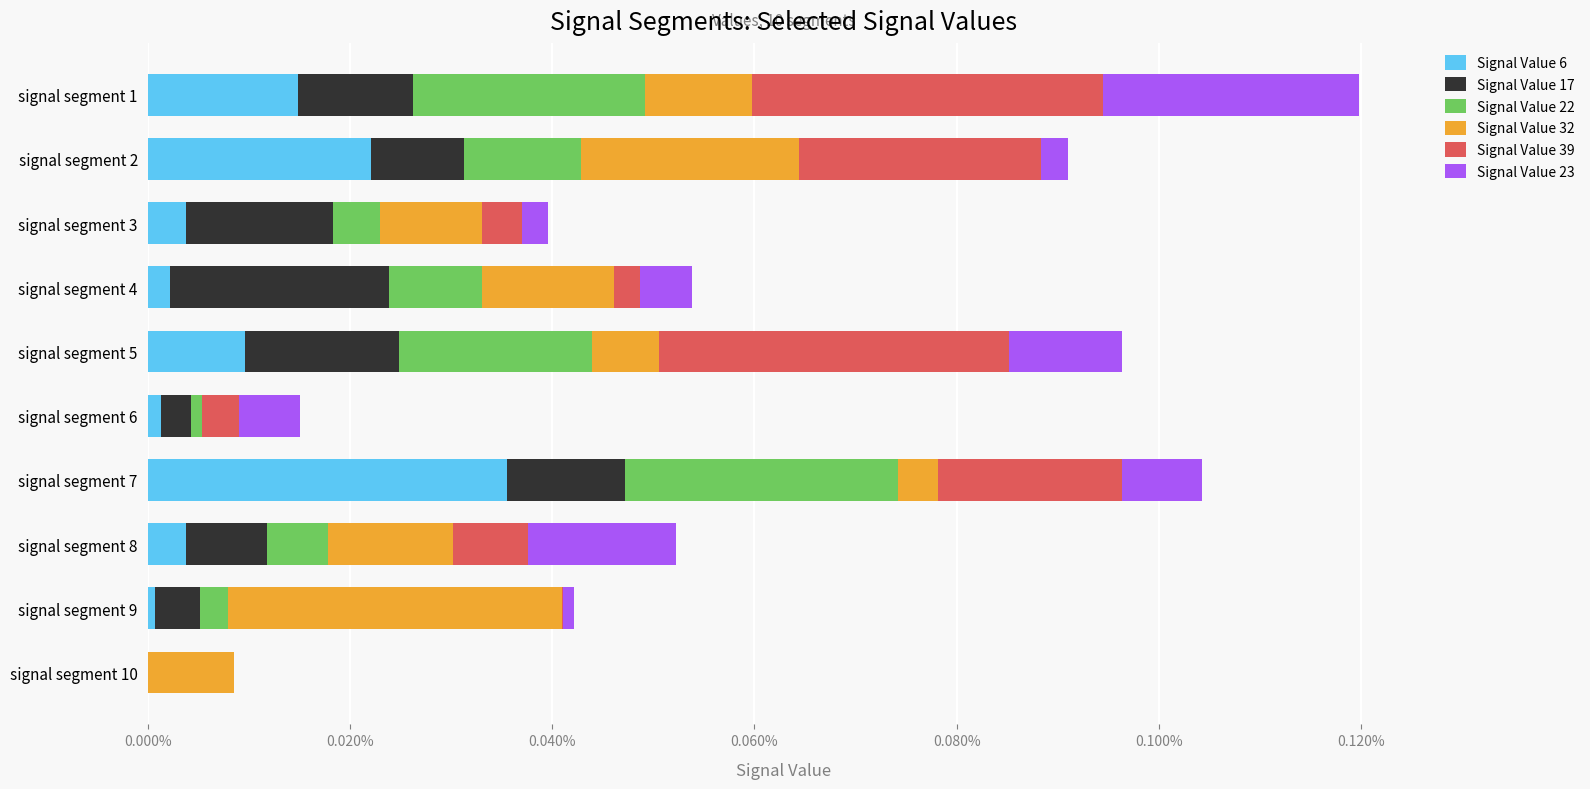

What are all the series names shown in the legend?

Signal Value 6, Signal Value 17, Signal Value 22, Signal Value 32, Signal Value 39, Signal Value 23